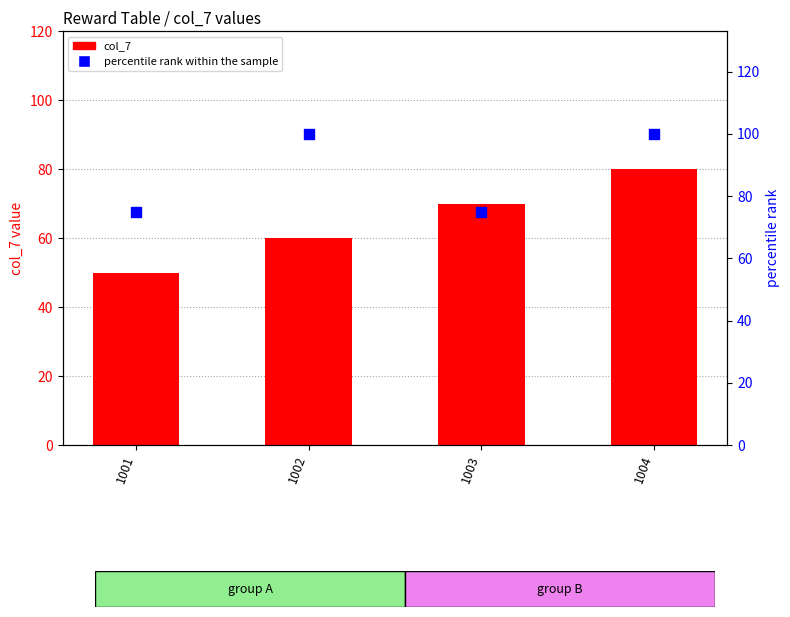

What is the total value across all series at 1002?

160